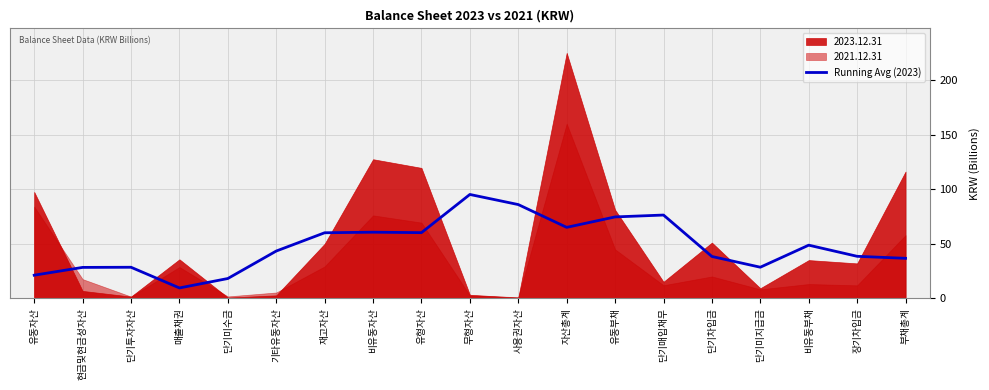

What is the label of the 1st point from the left?

유동자산